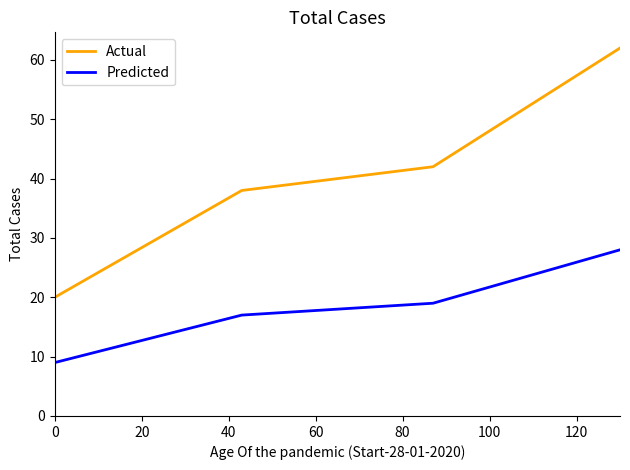

True or false: Actual and Predicted cross at least once.

False